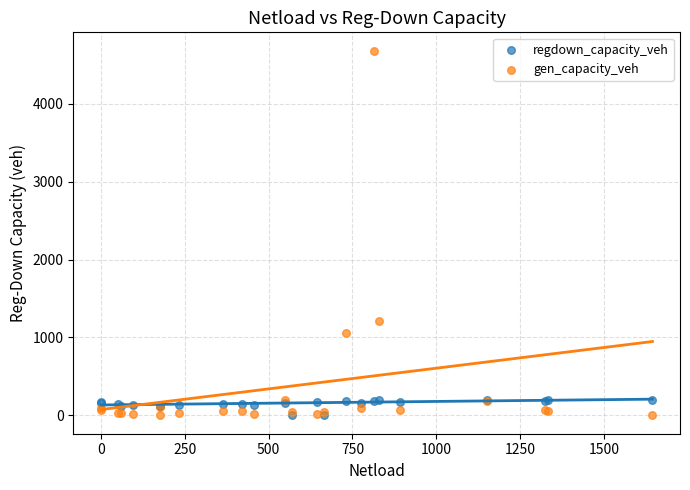

What are all the series names shown in the legend?

regdown_capacity_veh, gen_capacity_veh